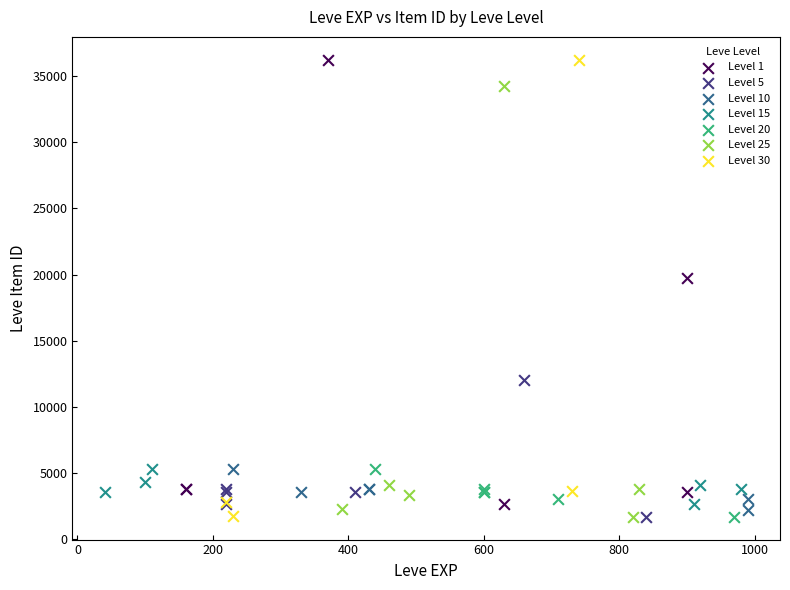

What are all the series names shown in the legend?

Level 1, Level 5, Level 10, Level 15, Level 20, Level 25, Level 30